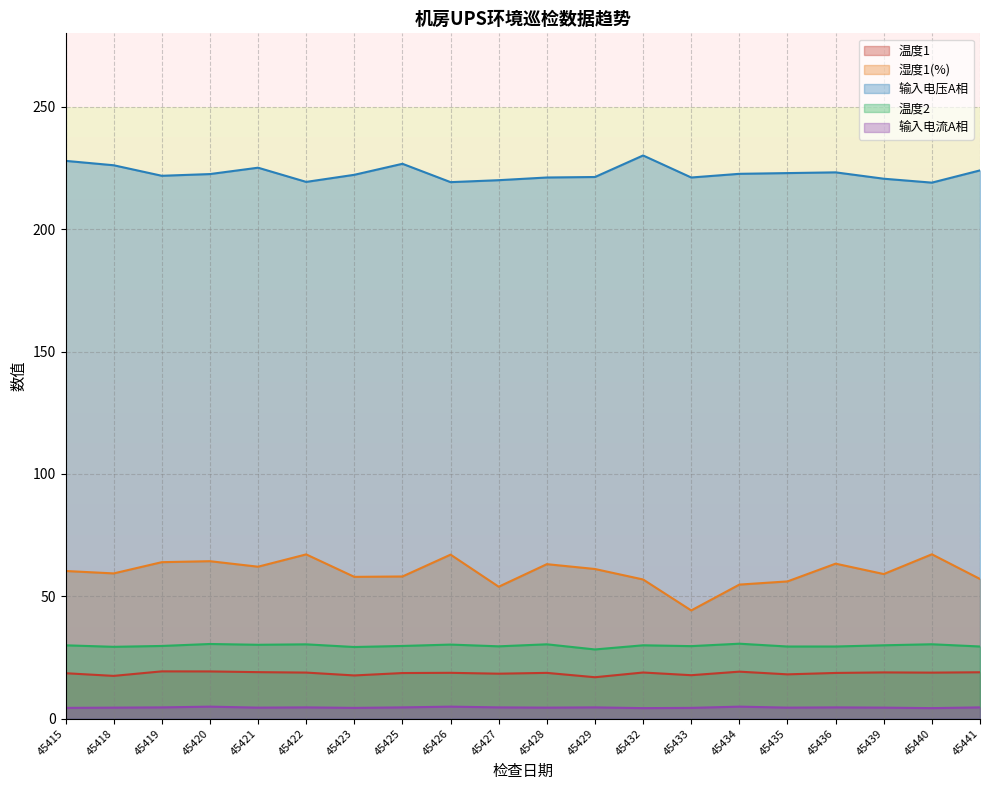

At which category is the sum across all series the highest?

45420